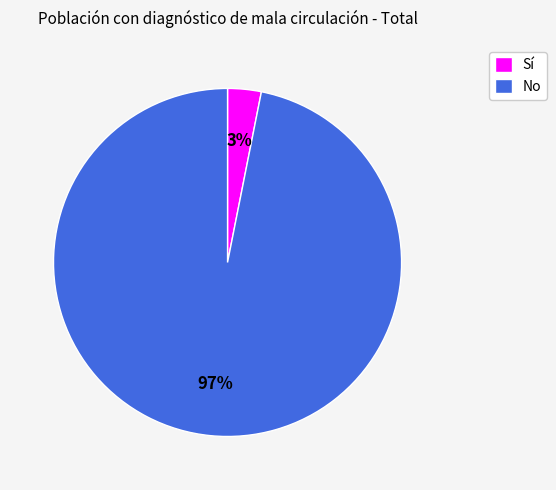

How many slices are in this pie chart?

2